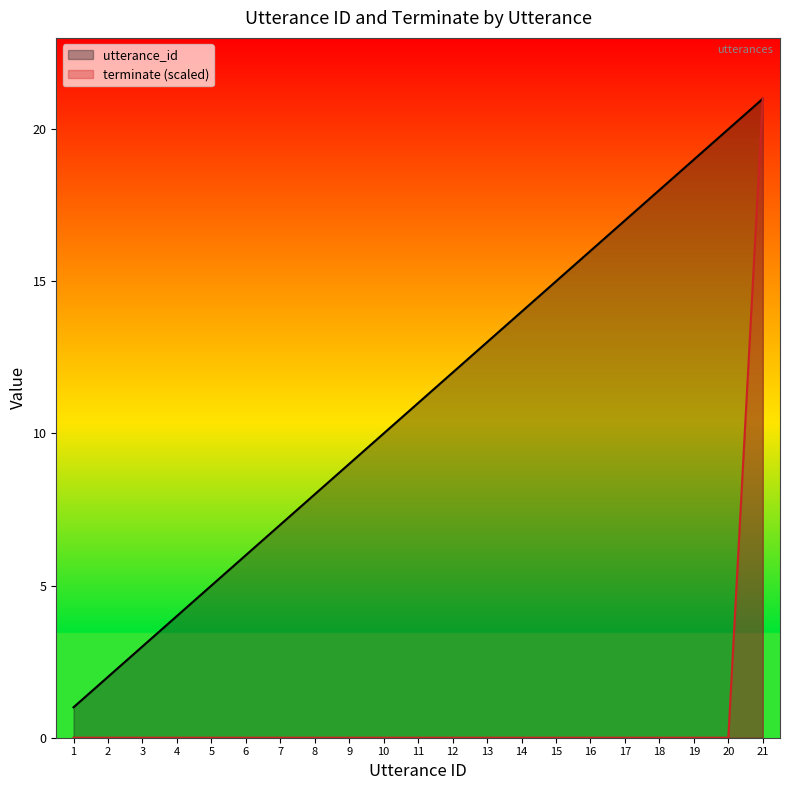

At 6, list the series in order from smallest to largest.

terminate (scaled), utterance_id